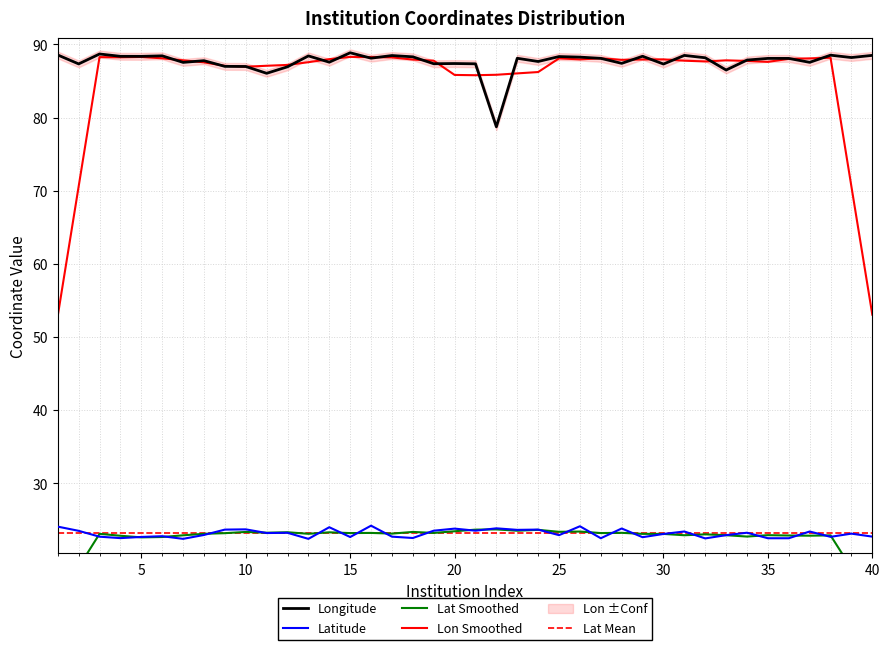

What is the sum of the Longitude values at 36 and 4?

176.5